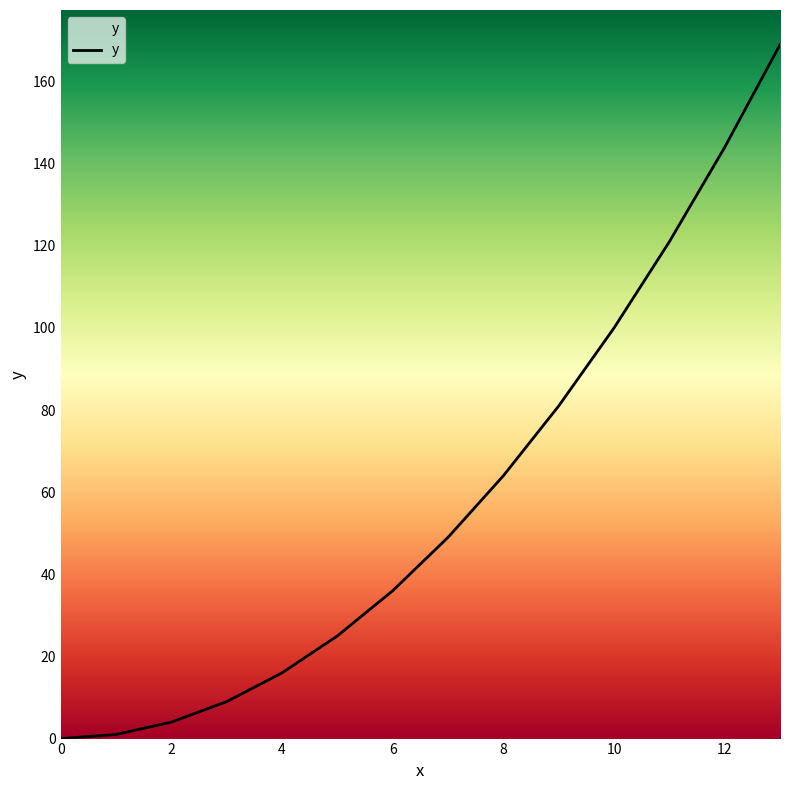

Reading right to left, list all the values displayed in this chart.

169	144	121	100	81	64	49	36	25	16	9	4	1	0